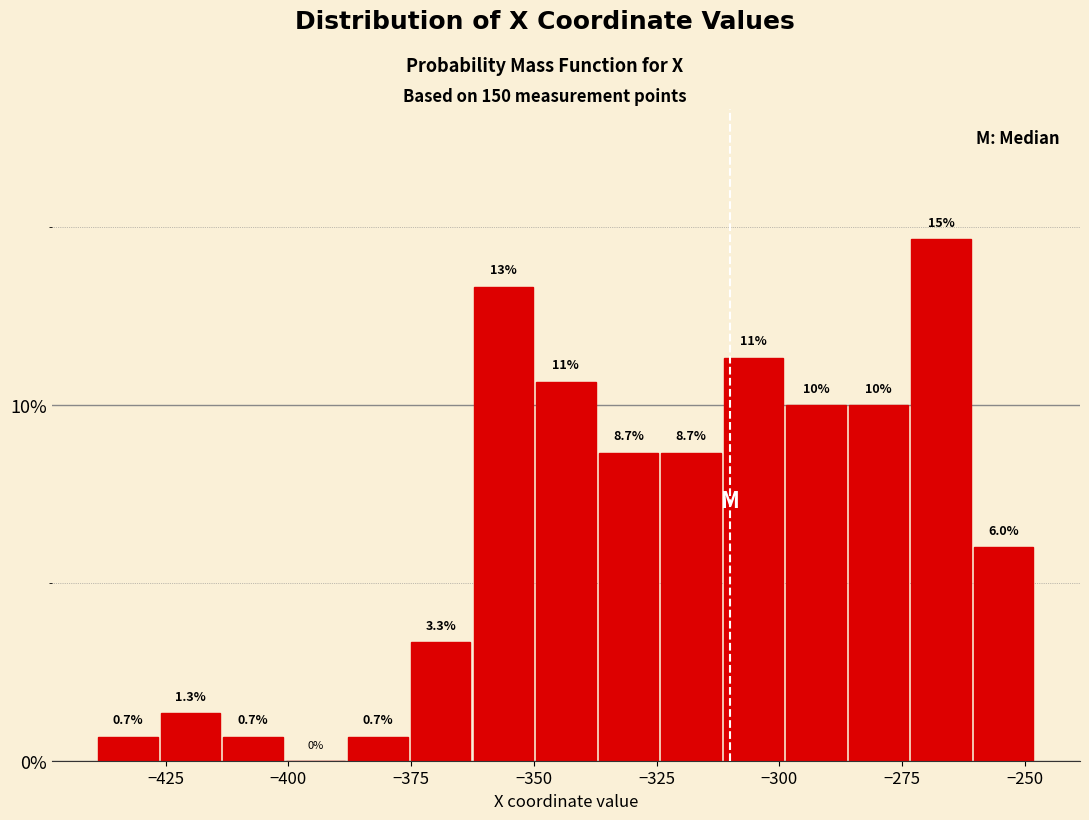

Read against the x-axis, roughly where is the centre of the tallest bar?

-265